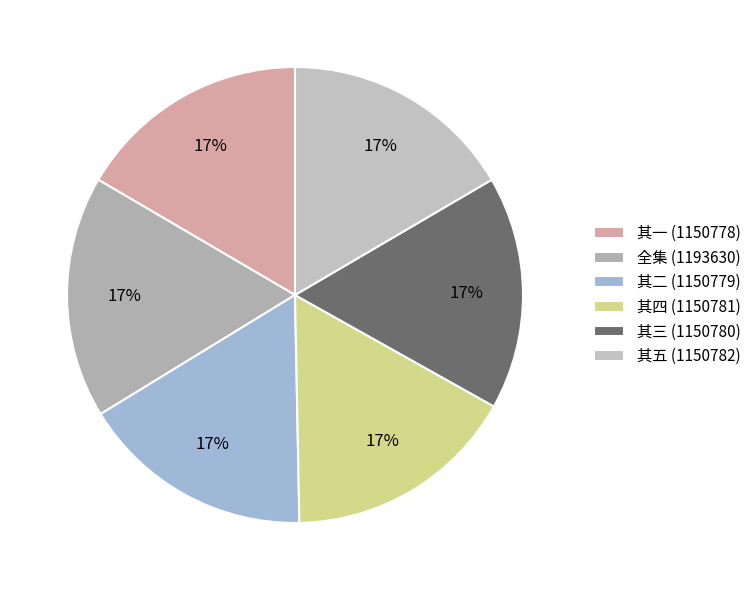

What is the smallest slice in the pie chart?

和元郎中从八月十二至十五夜玩月五首 其一